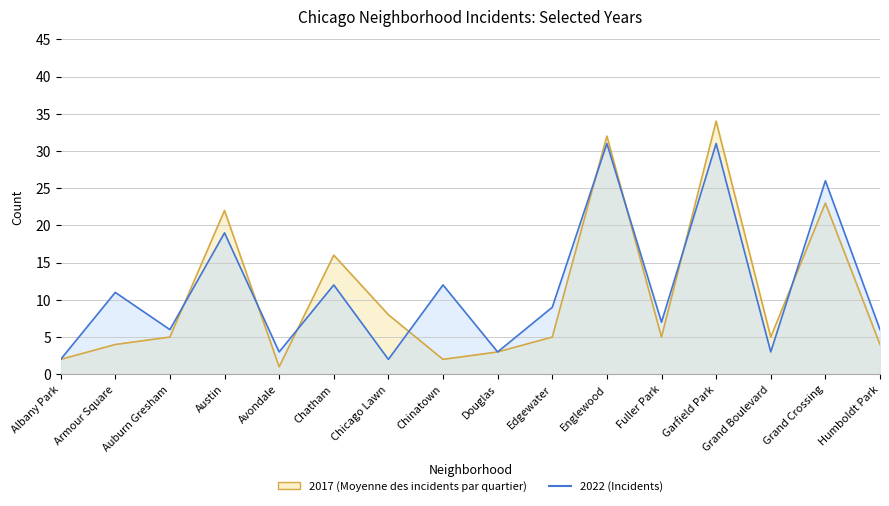

How many data points does each series have?

16